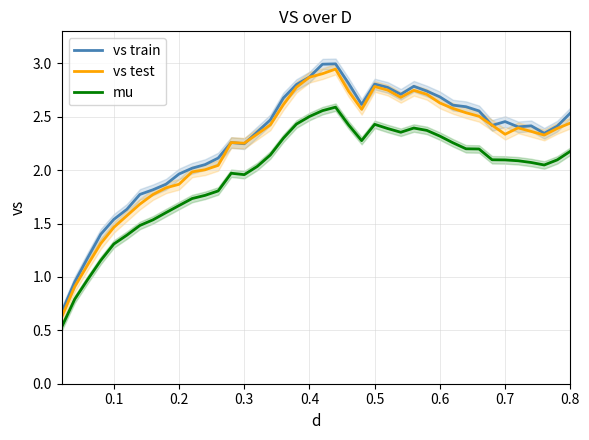

Is the value of vs test at 0.4 greater than the value of vs train at 0.8?

Yes